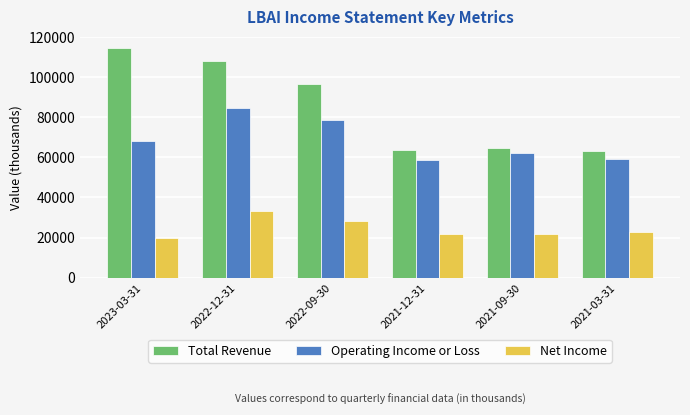

Is it true that Total Revenue equals 63400 at 2021-03-31?

True